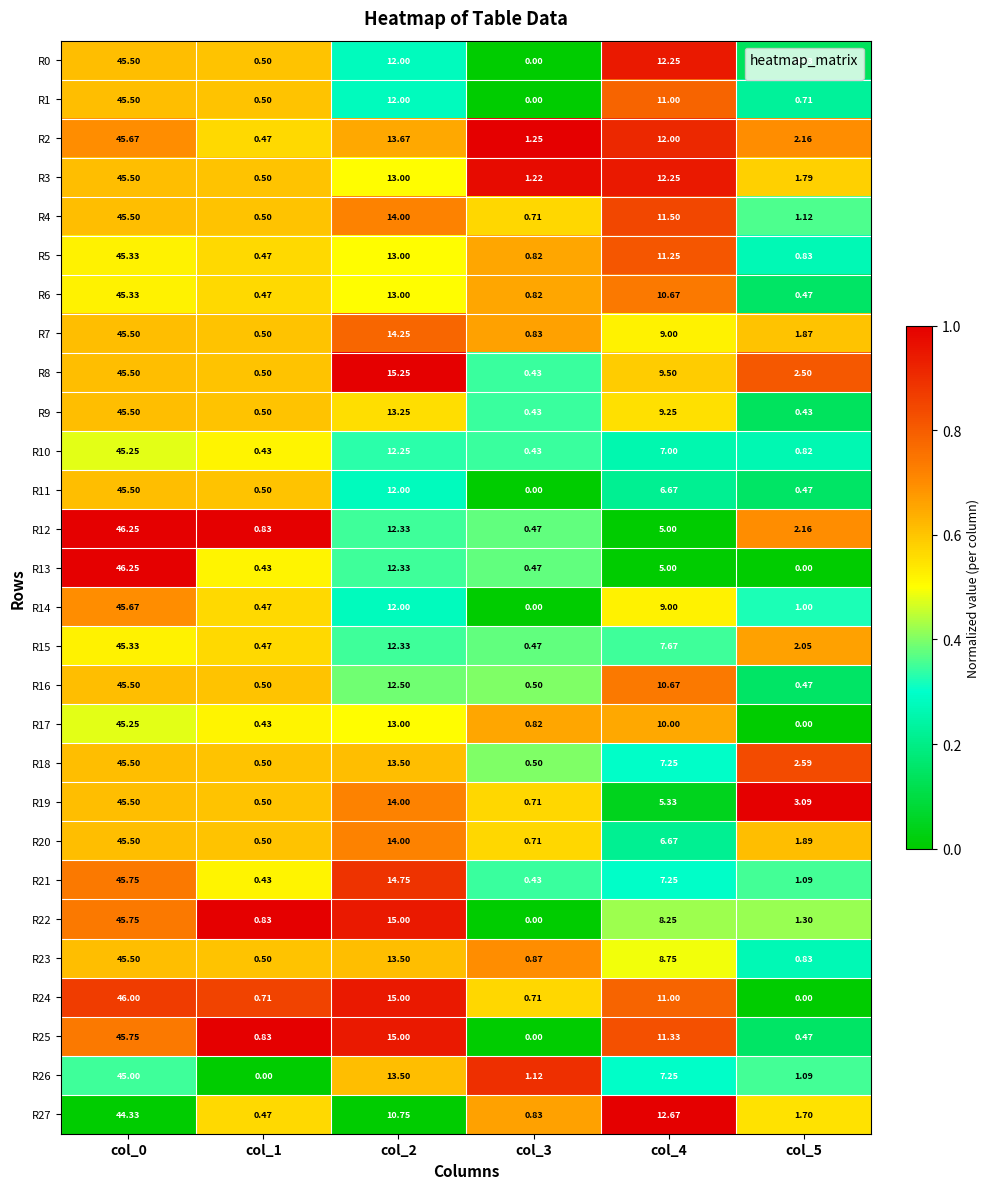

Is the value of R16 at col_1 greater than the value of R22 at col_2?

No